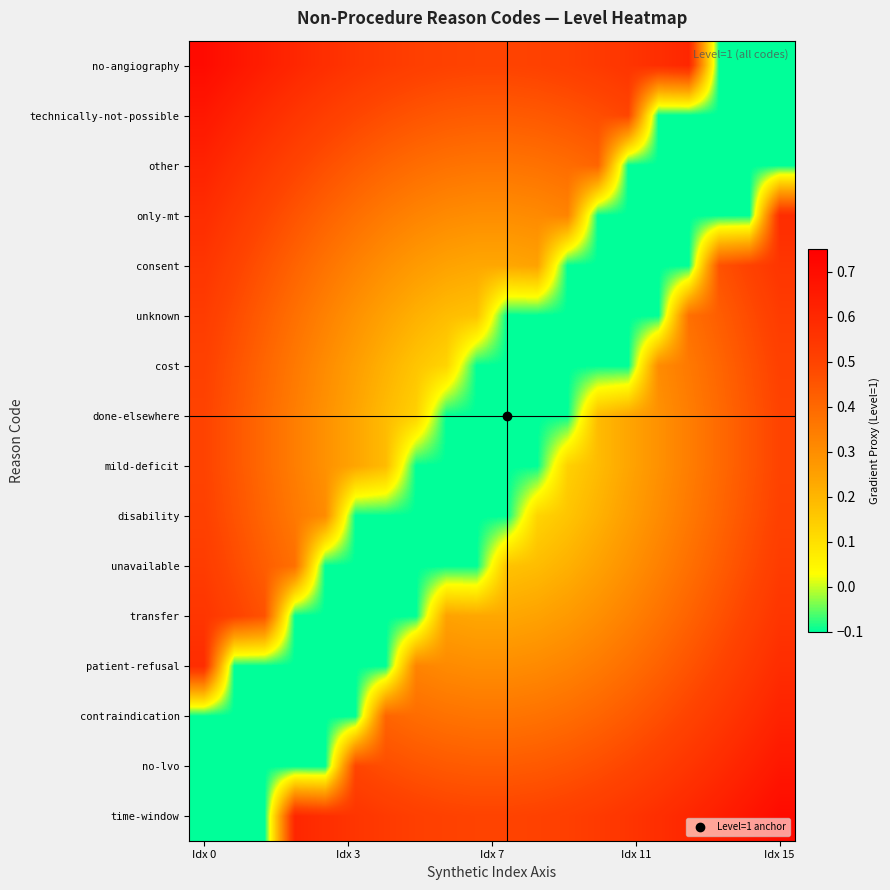

At how many categories does at least one series exceed 0?

20